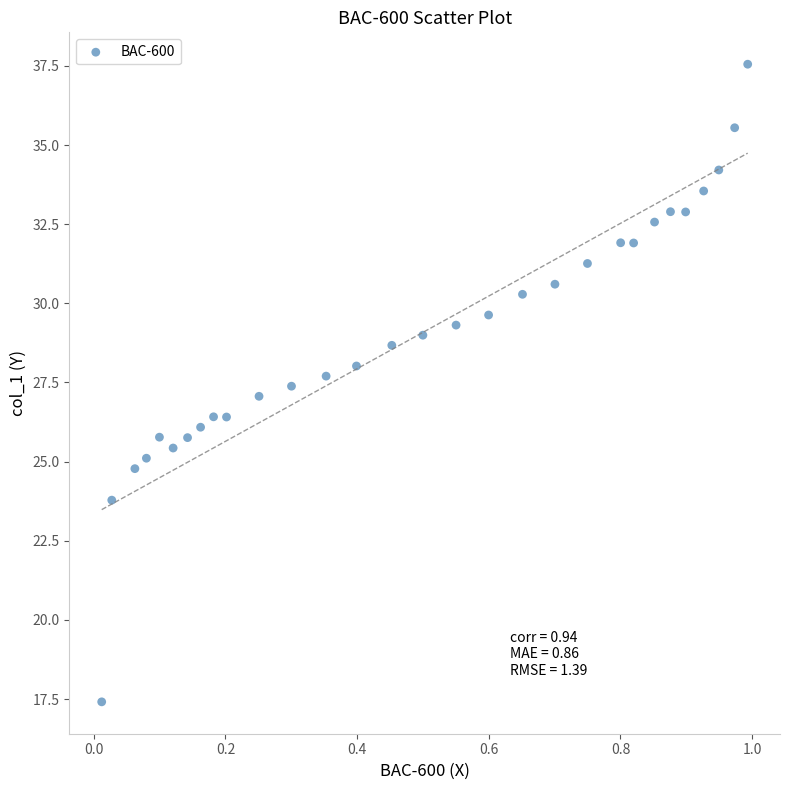

What is the range of X values (max minus min)?

1.0